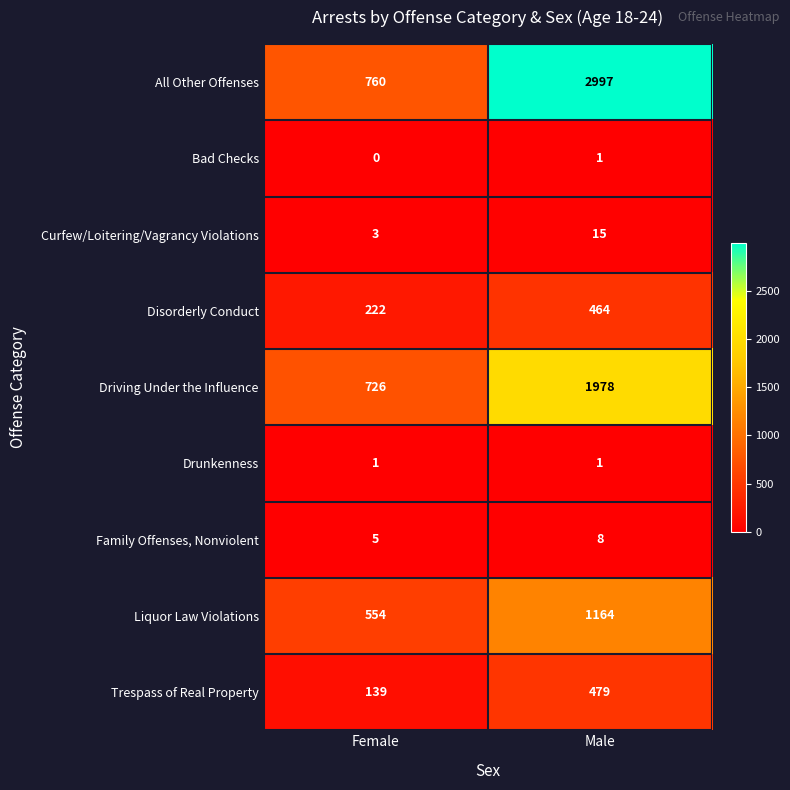

Where is All Other Offenses nearest to the value 1878?

Female